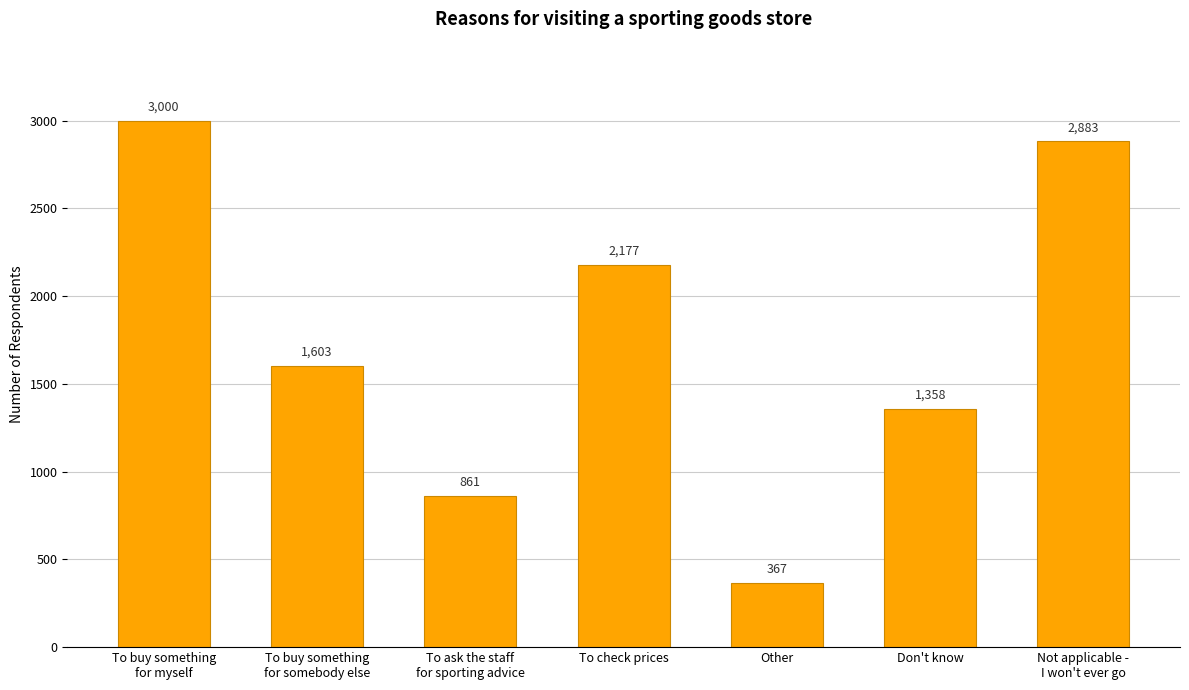

Rank the categories by value from lowest to highest.

Other, To ask the staff
for sporting advice, Don't know, To buy something
for somebody else, To check prices, Not applicable -
I won't ever go, To buy something
for myself